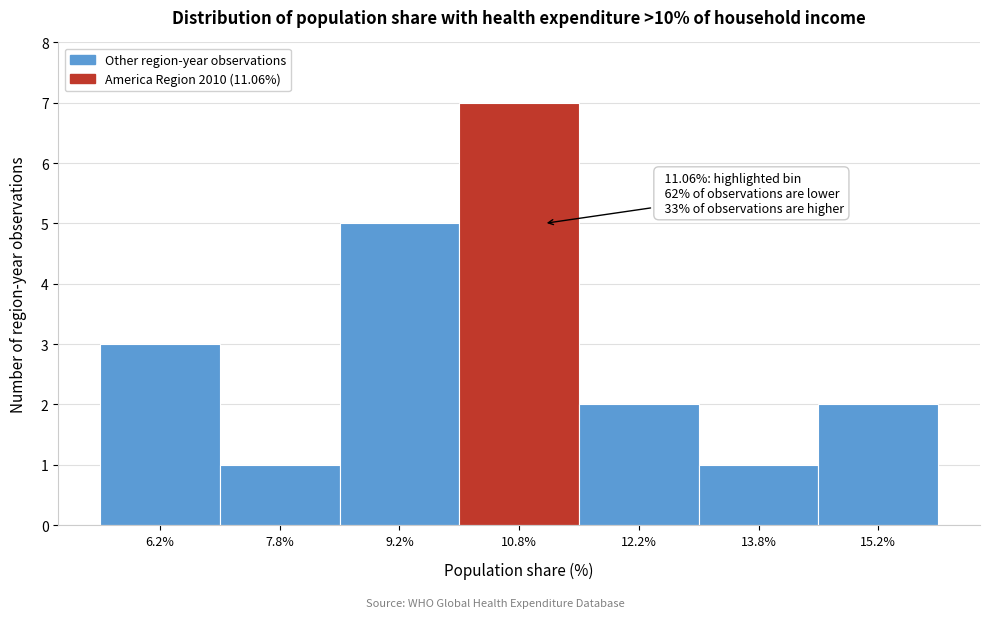

Which range on the x-axis has the tallest bar?

10.0 to 11.5